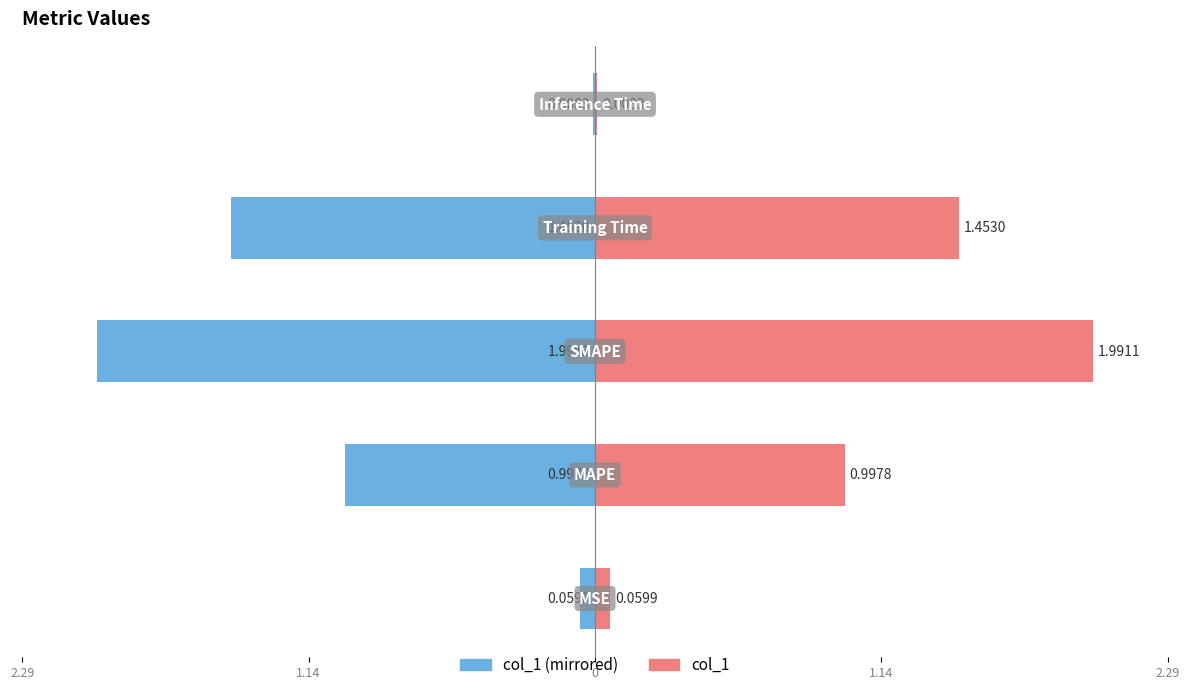

How many distinct data groups are displayed?

2